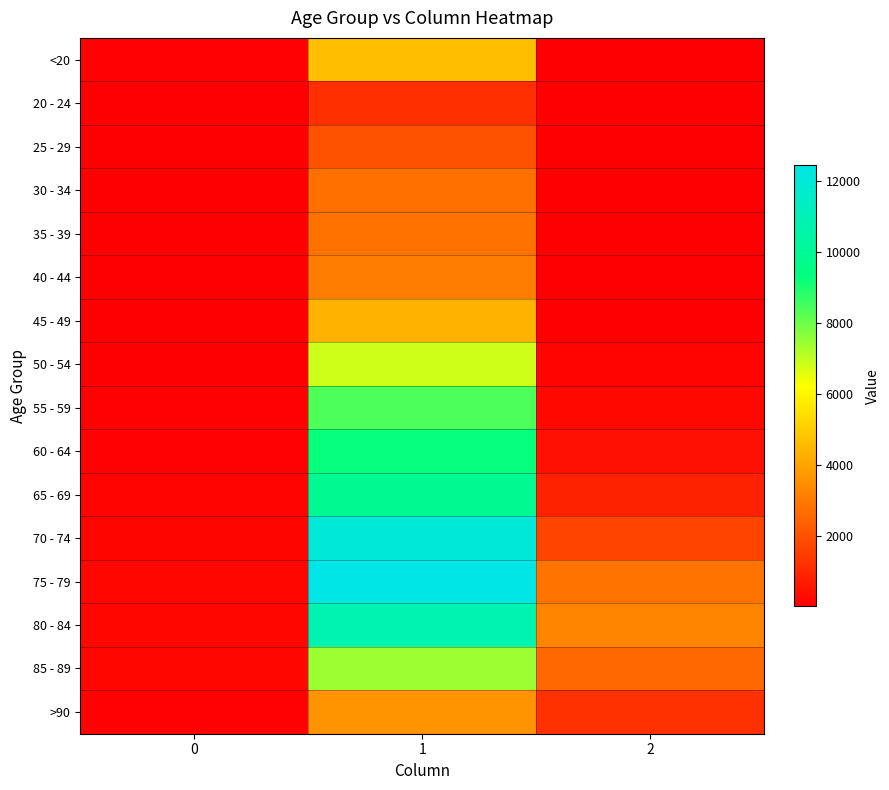

Which label corresponds to the smallest value in the chart?

2